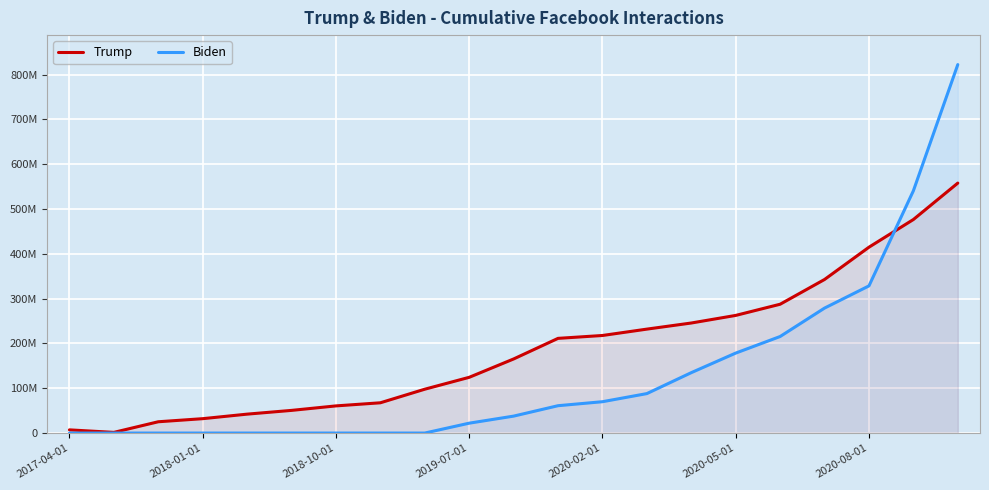

Does the chart display data point markers on the line(s)?

No